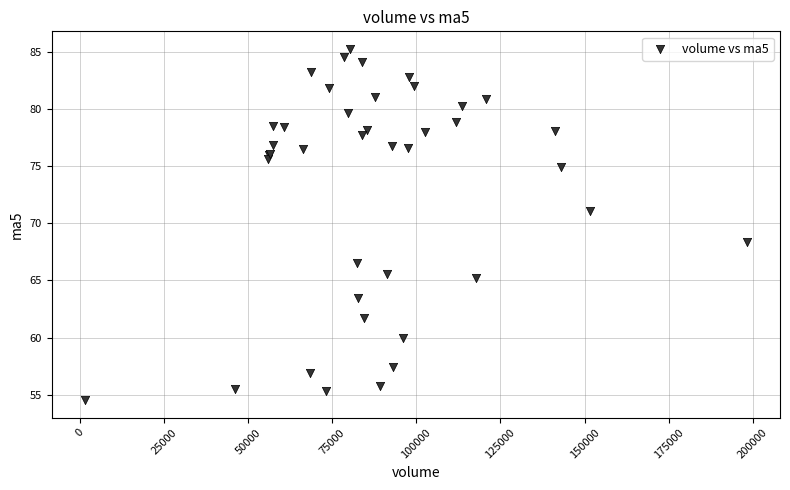

What Y value in the scatter plot is closest to 69?

68.4